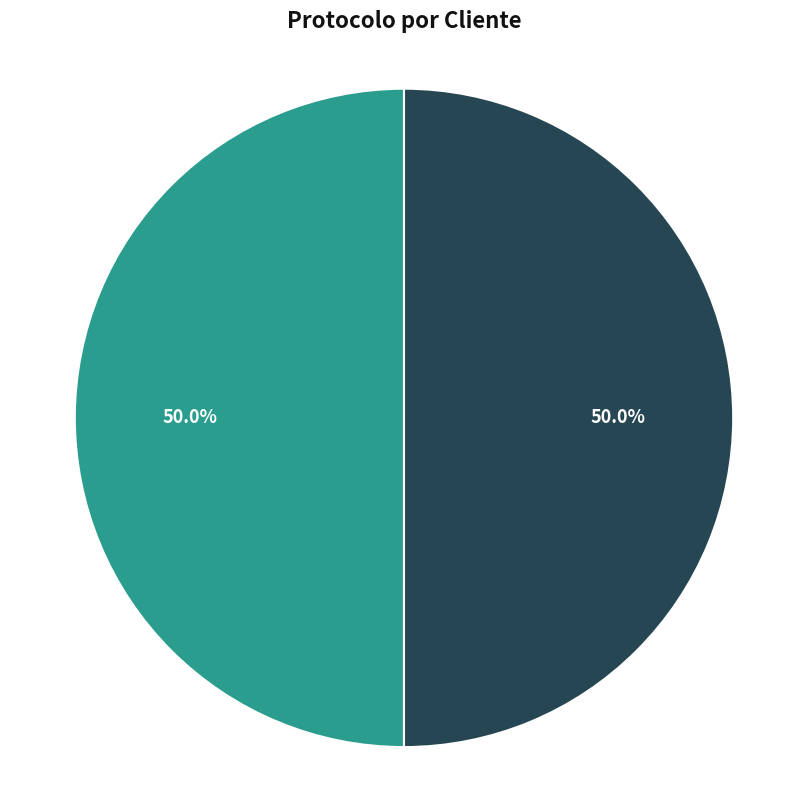

Which category has the biggest portion of the pie?

FATURAMENTO